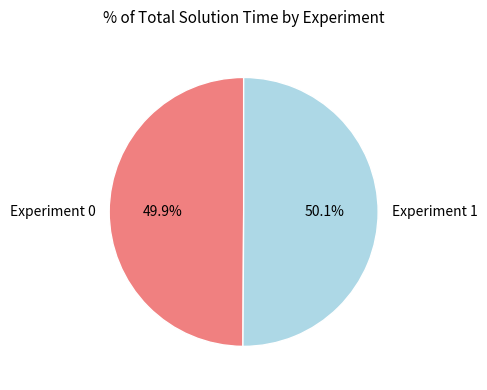

To the nearest percent, what portion does Experiment 0 represent?

50%